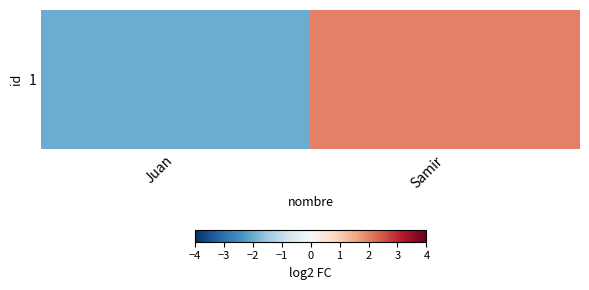

Rank the categories by value from highest to lowest.

Samir, Juan